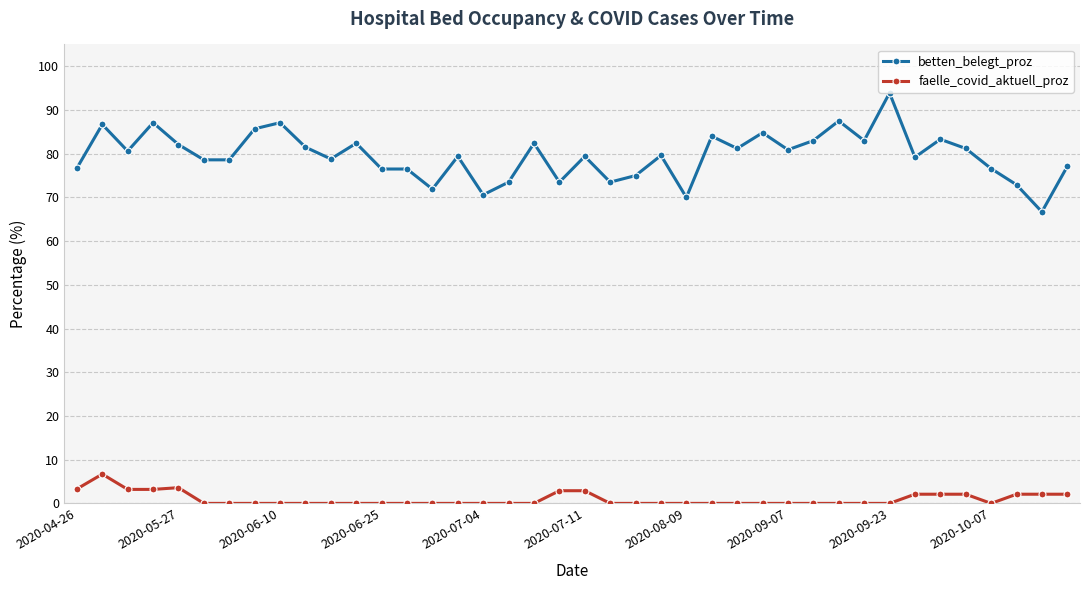

Which series has the largest total across all categories?

betten_belegt_proz